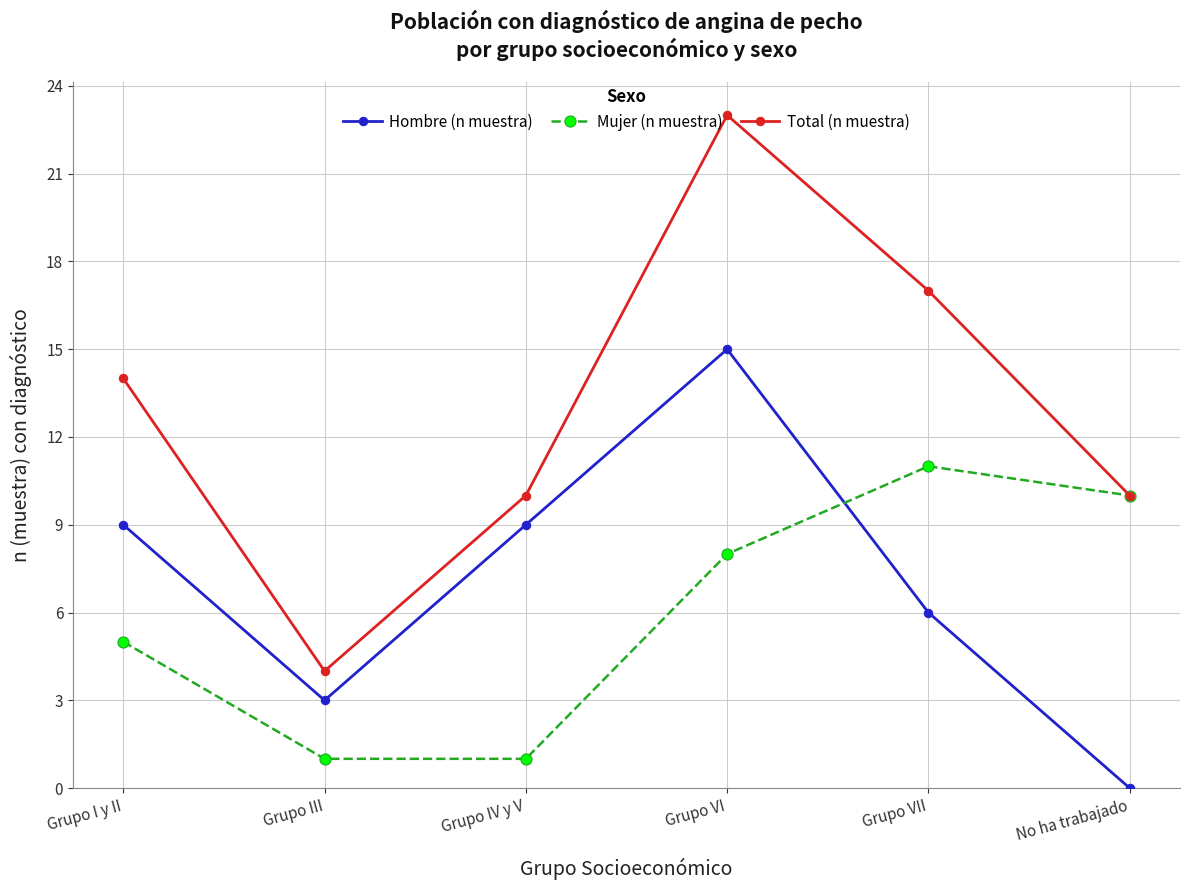

What is the maximum value shown in the chart?

23